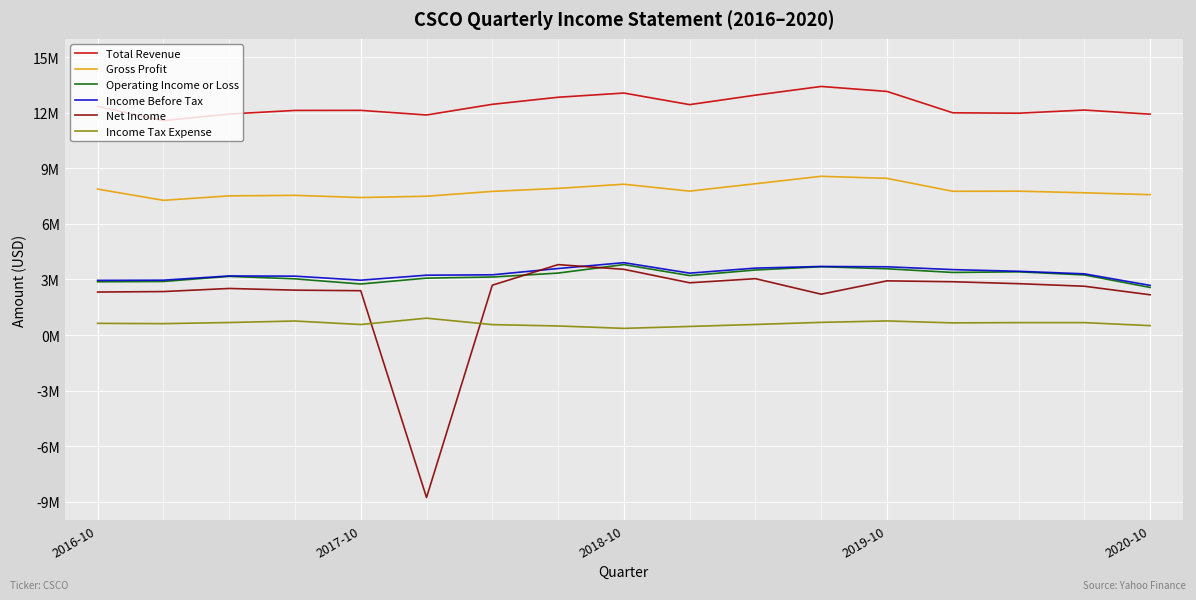

Rank the series by their maximum value, from highest to lowest.

Total Revenue, Gross Profit, Income Before Tax, Operating Income or Loss, Net Income, Income Tax Expense